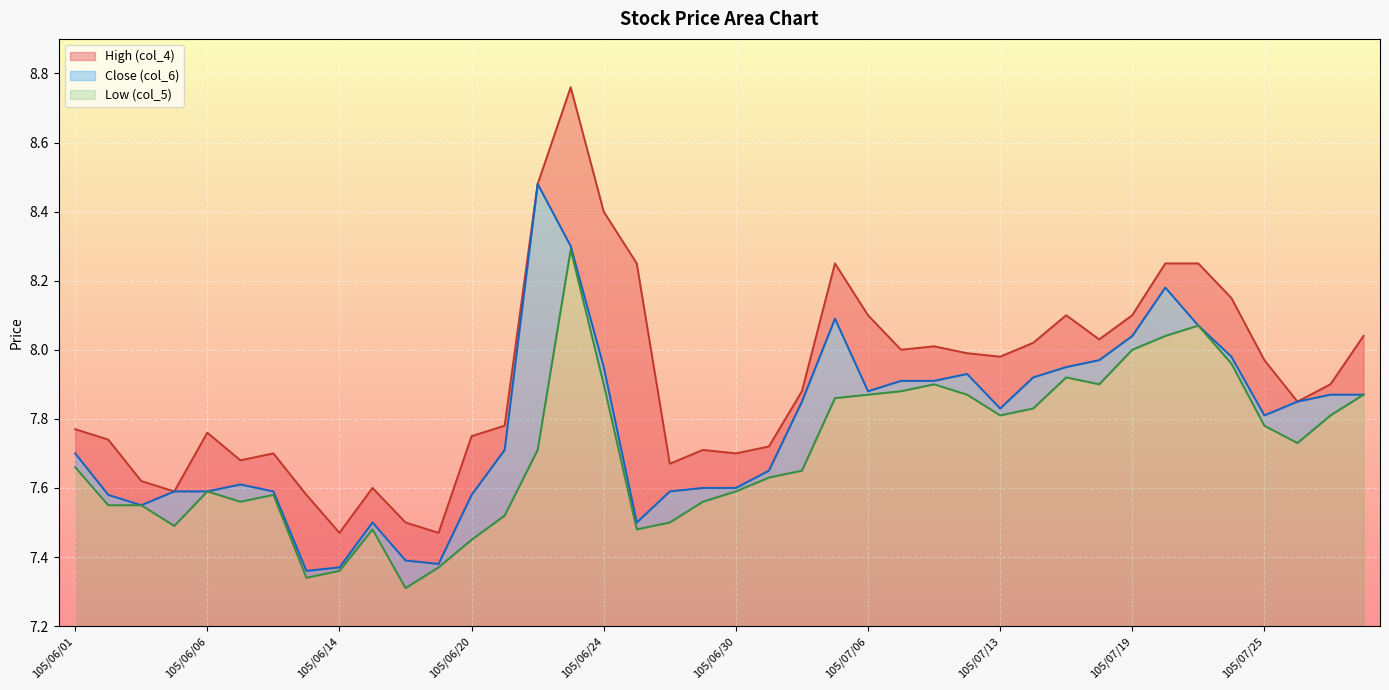

What is the total value across all series at 105/07/19?

24.1